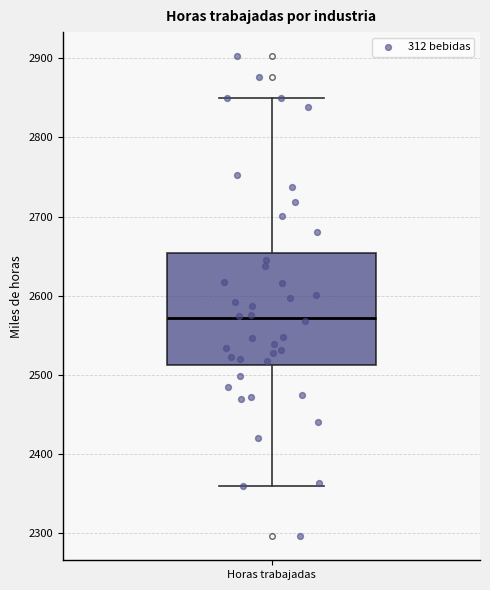

Where is the lower edge of the box for Horas trabajadas on the y-axis? The values are not printed on the chart, so give them approximately, as read against the axis.

2510